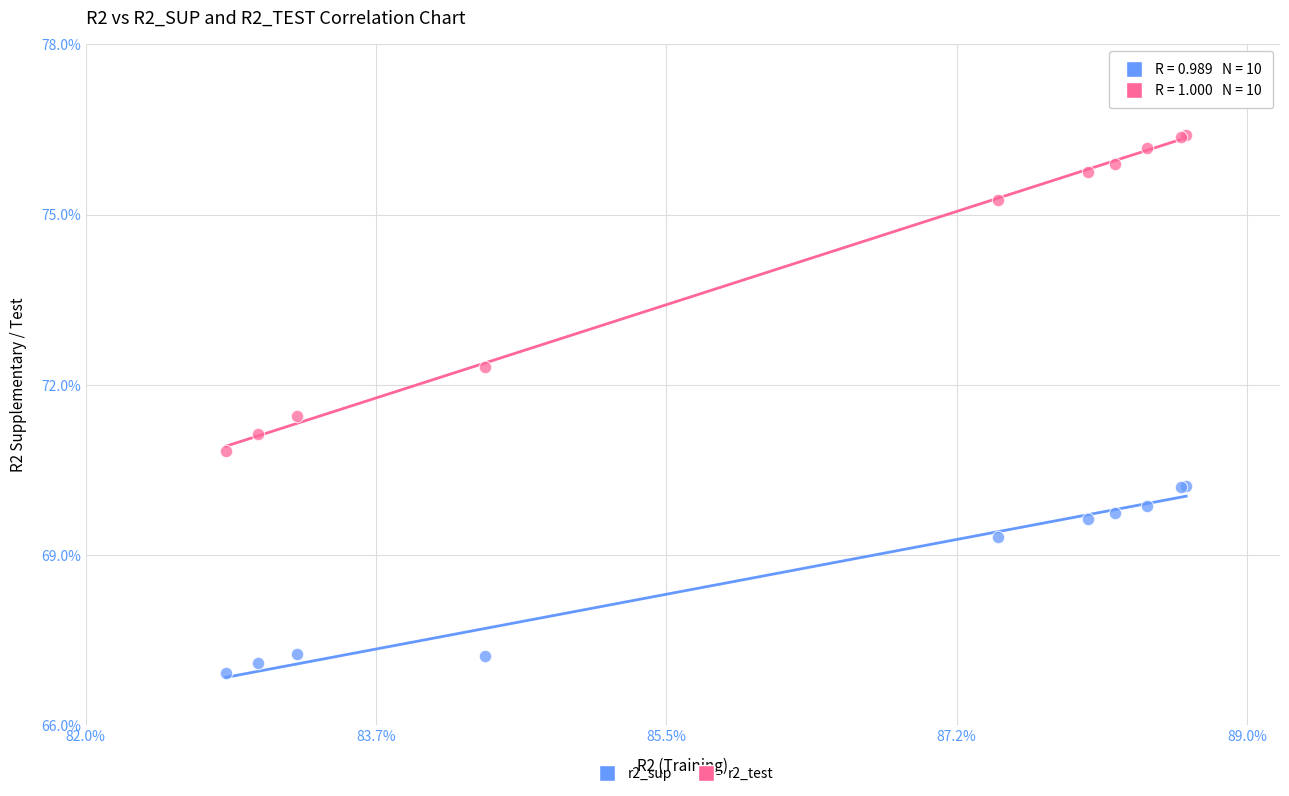

Which series reaches the maximum Y coordinate?

r2_test